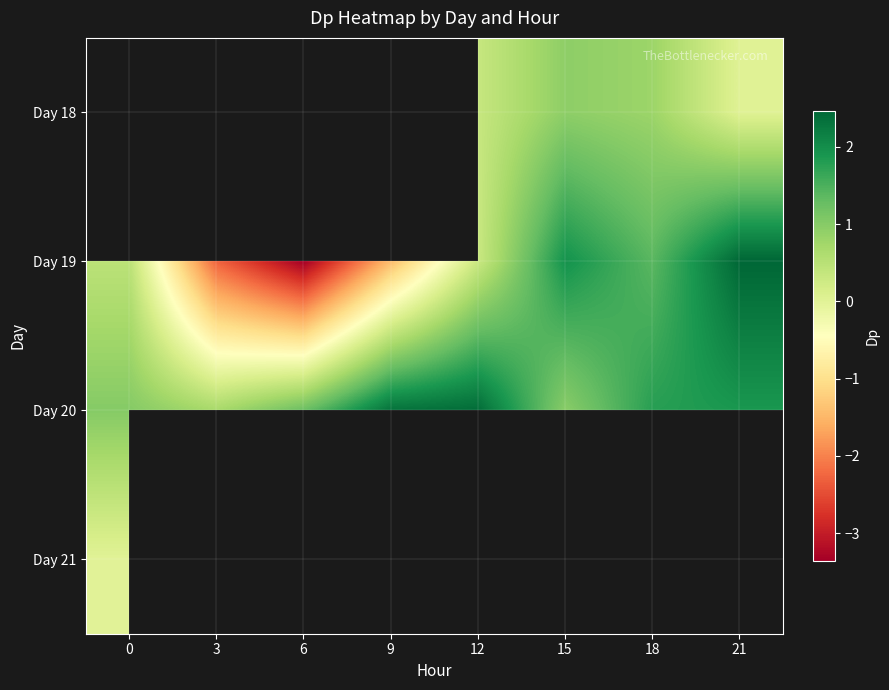

Which category has the lowest value in the Day 19 series?

6